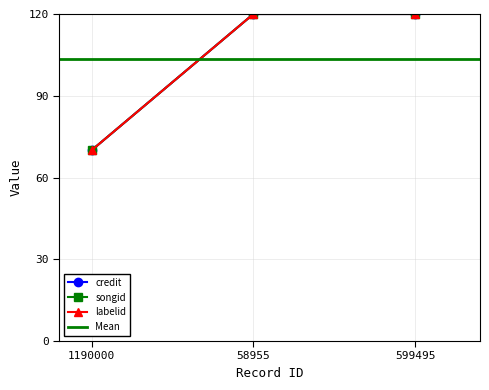

Is the value of credit at 58955 greater than the value of songid at 1190000?

Yes